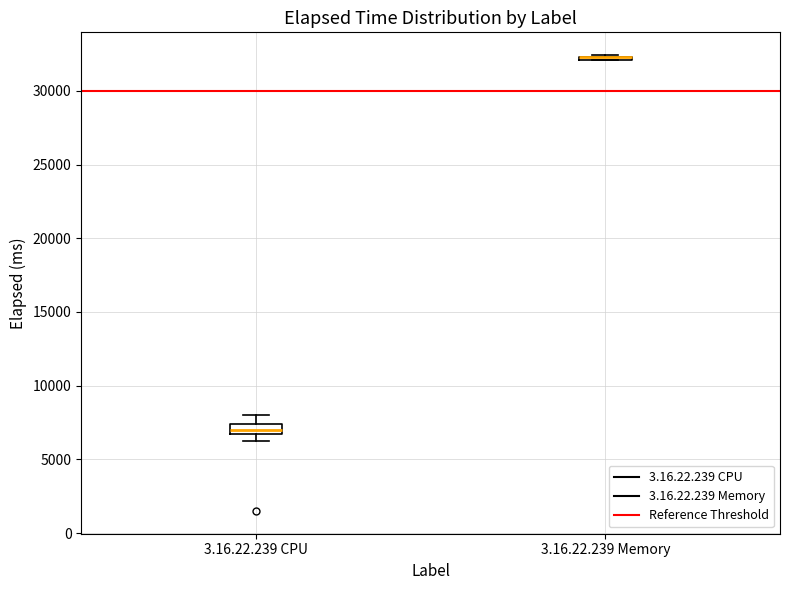

Where is the lower edge of the box for 3.16.22.239 CPU on the y-axis? The values are not printed on the chart, so give them approximately, as read against the axis.

6500